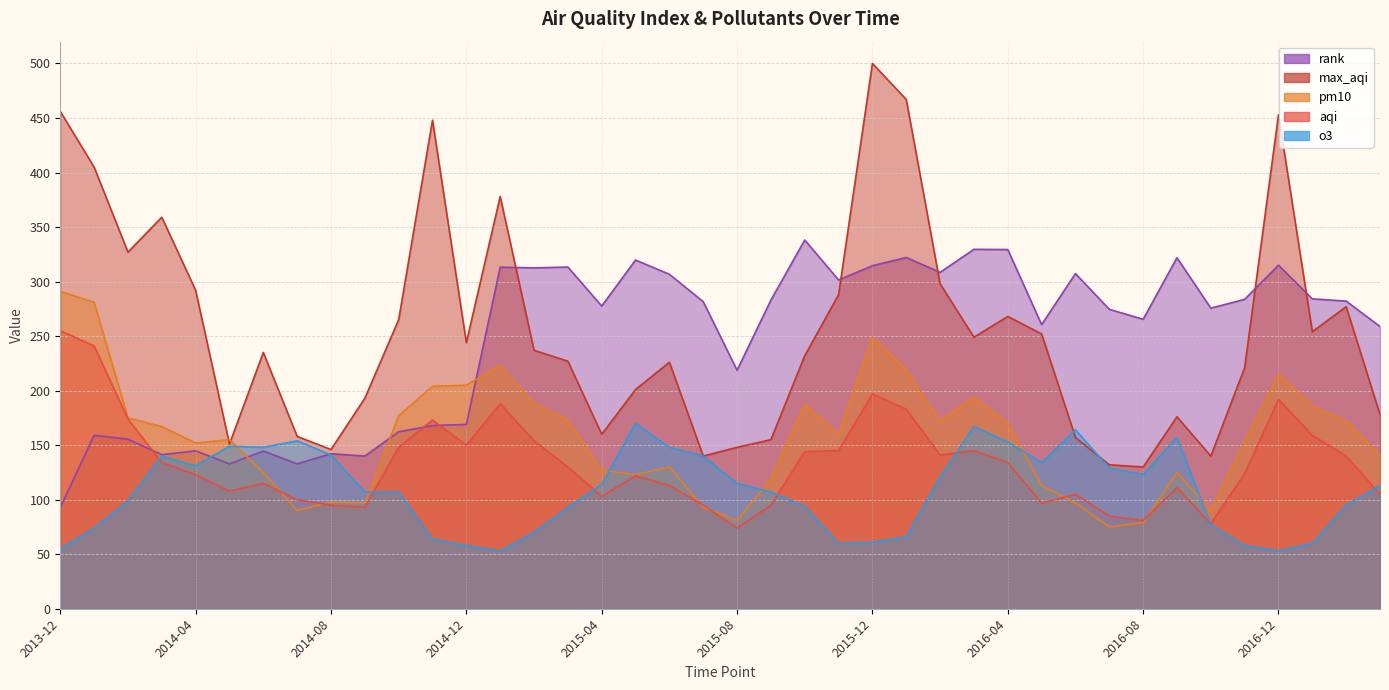

What is the minimum value for rank?

92.8